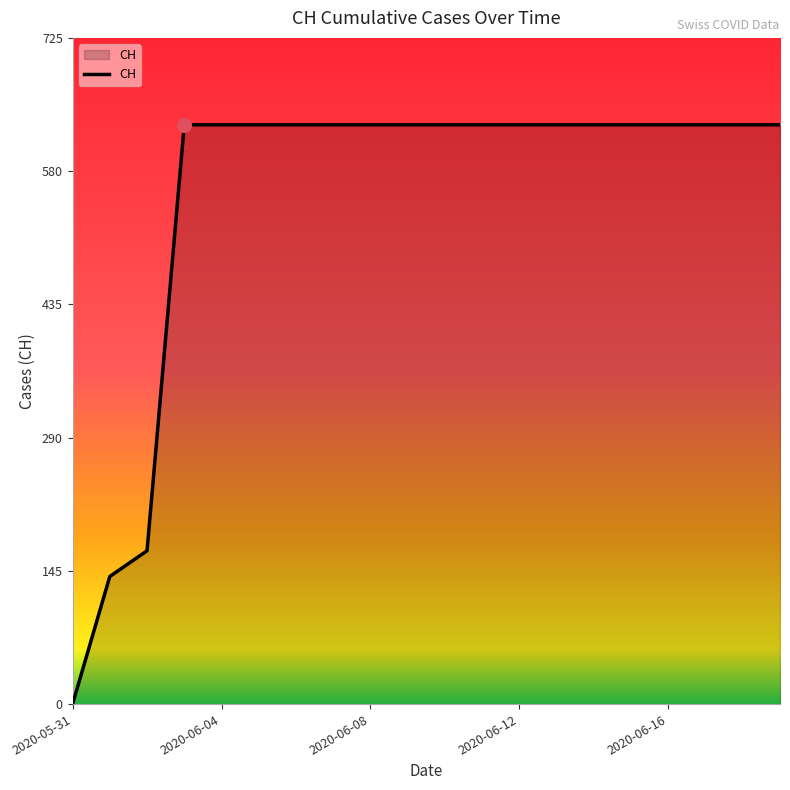

What is the greatest value displayed?

631